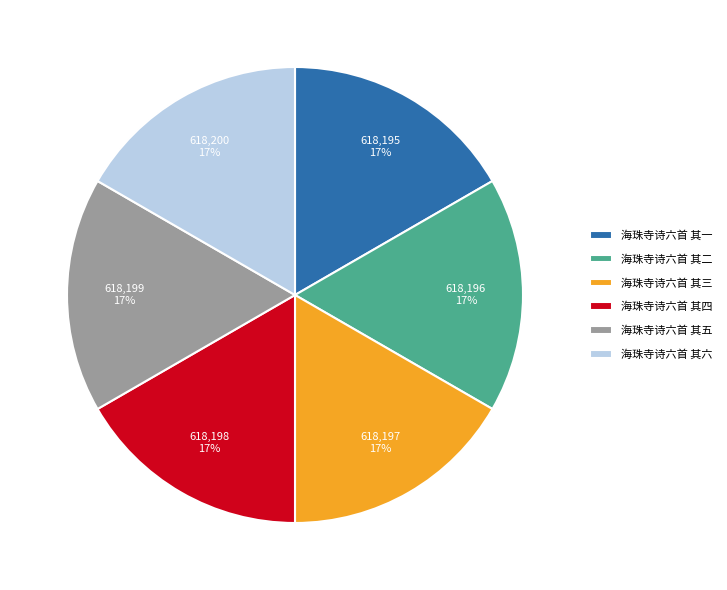

Is it true that 海珠寺诗六首 其二 is 8% of the pie?

False